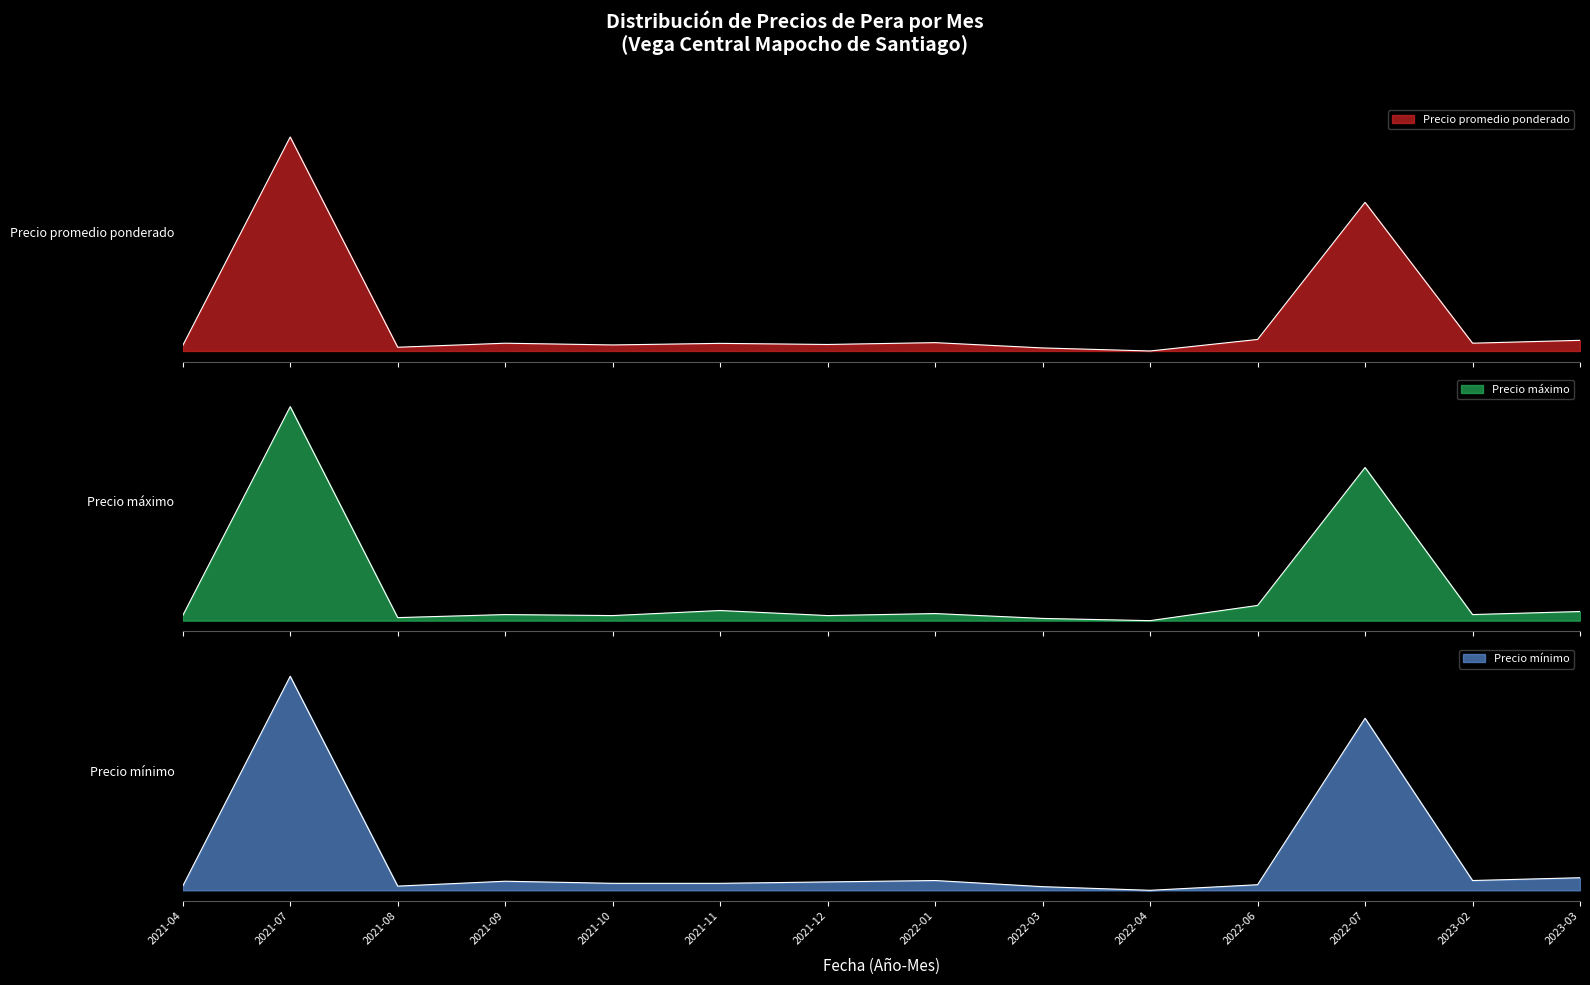

At which category does Precio maximo reach its first local valley?

2021-08